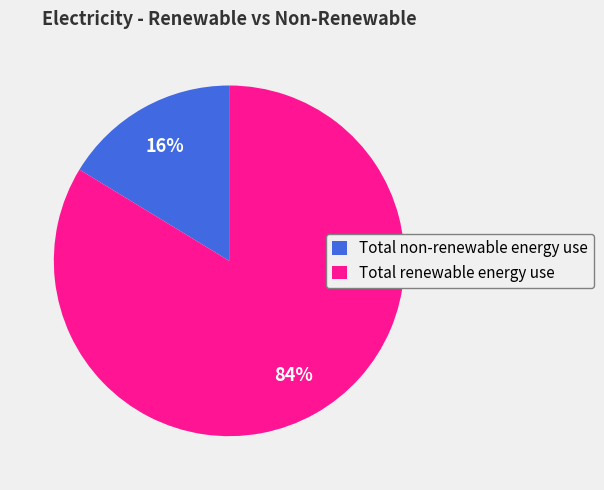

Rank the categories by value from highest to lowest.

Total renewable energy use, Total non-renewable energy use